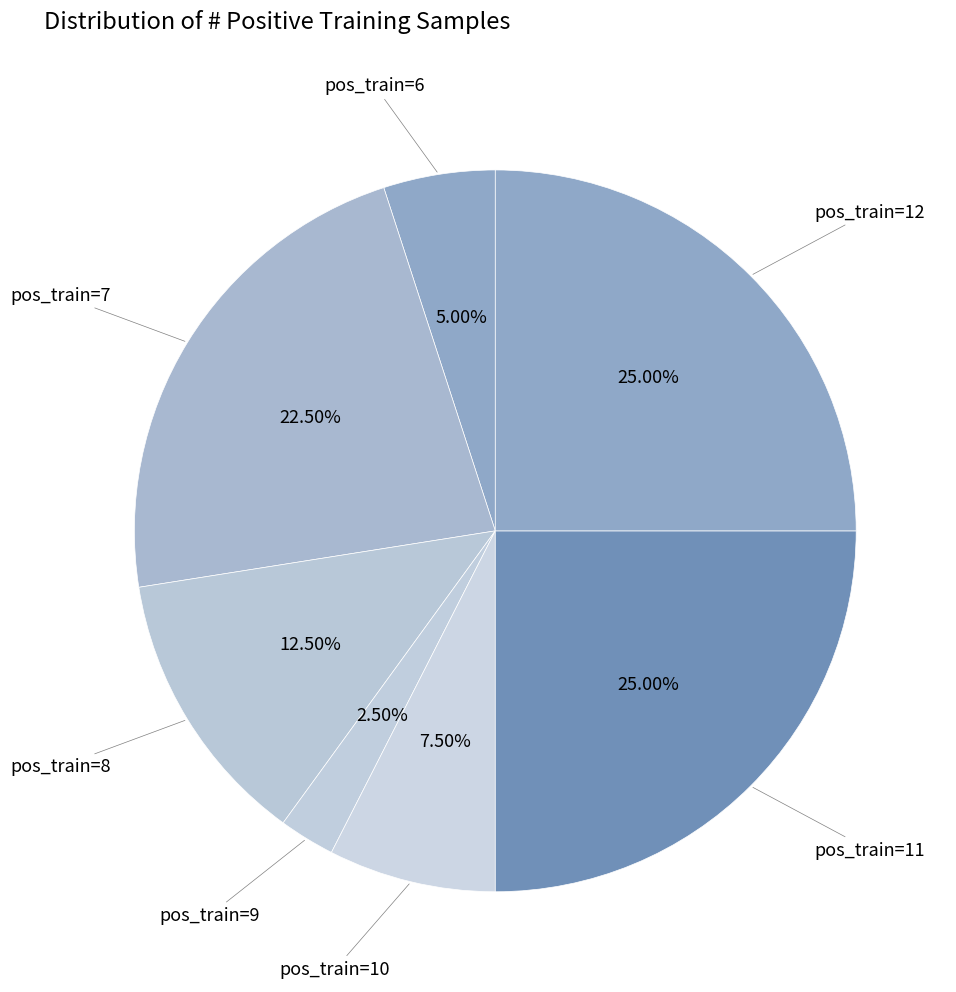

Is there any slice that represents more than half of the pie?

No